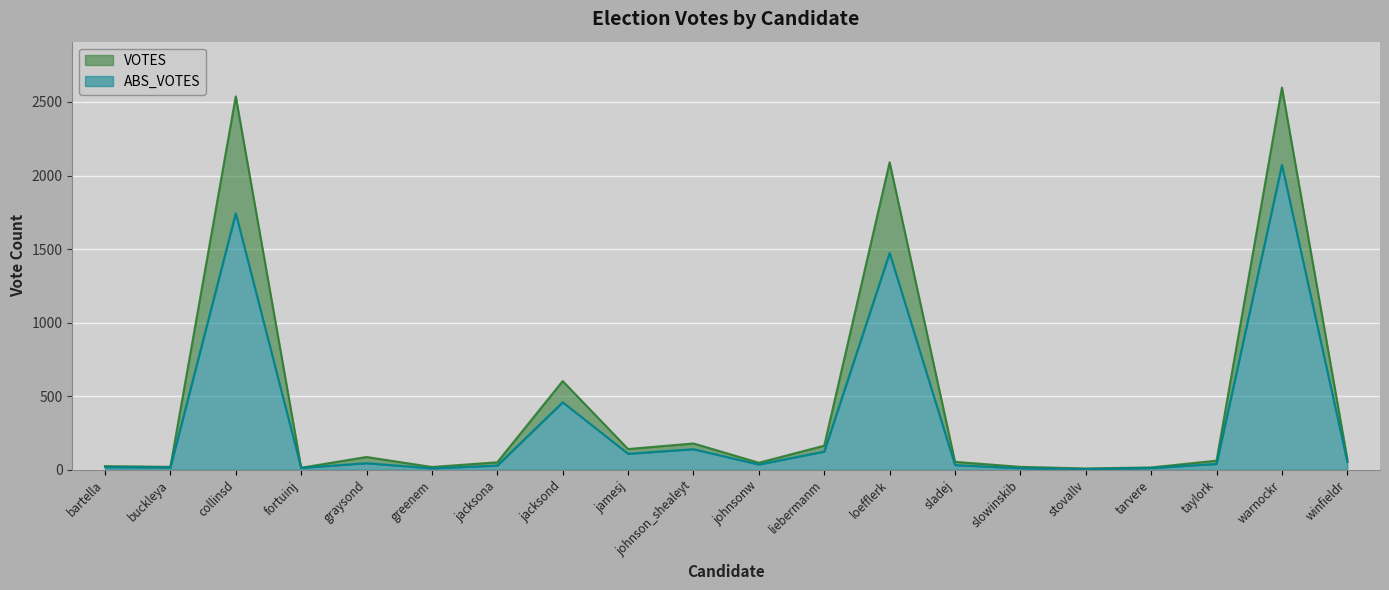

What is the total value across all series at buckleya?

20